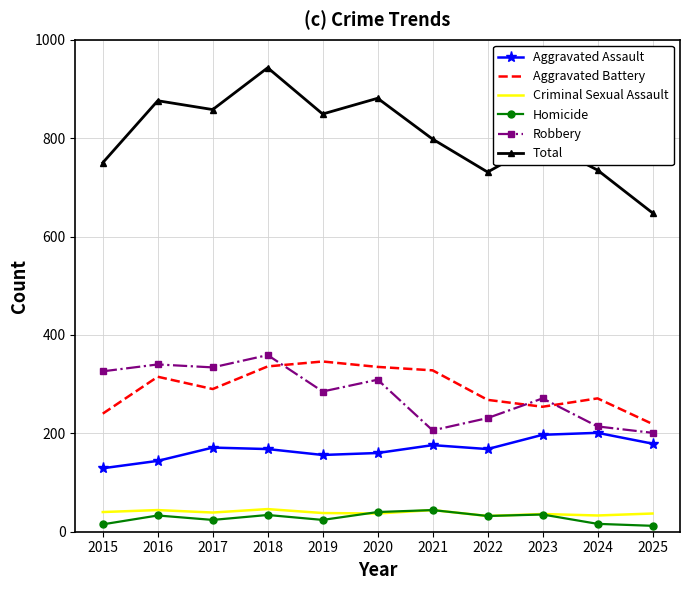

What is the highest value of the Aggravated Assault series?

201